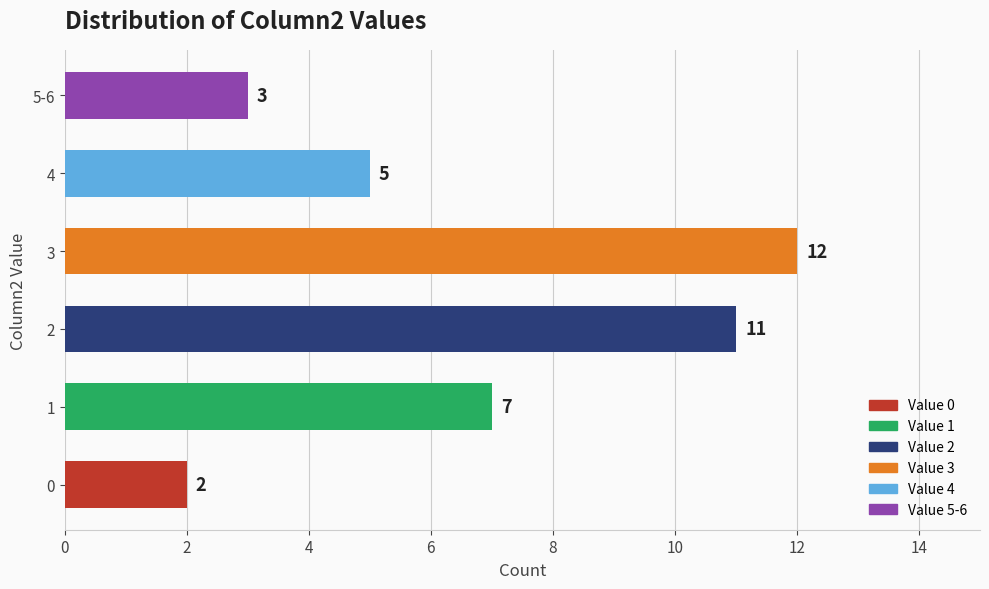

How many data points does each series have?

6